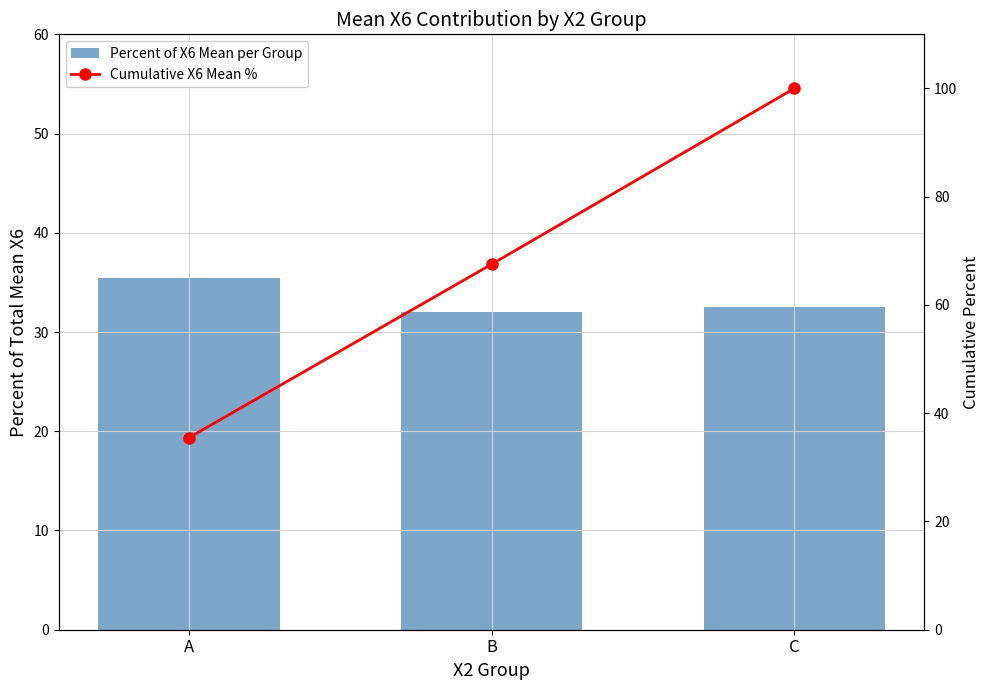

Between A and C, which series saw the biggest shift?

Cumulative X6 Mean %